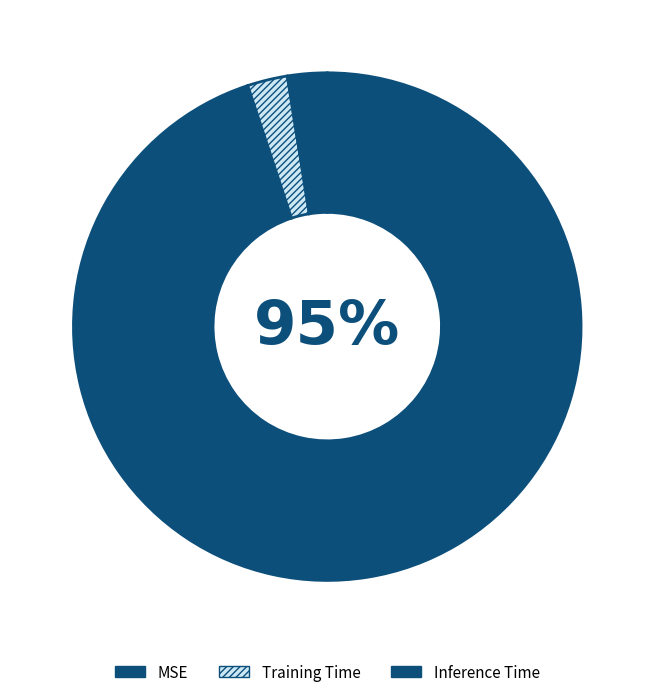

To the nearest percent, what is the combined percentage of Inference Time and Training Time?

5%